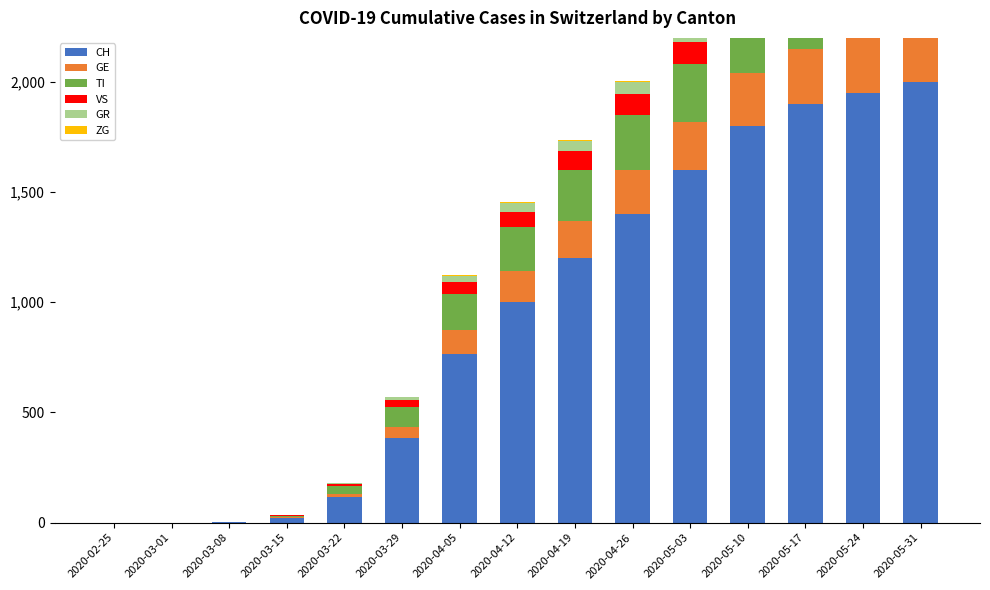

Which series has the widest spread of values?

CH